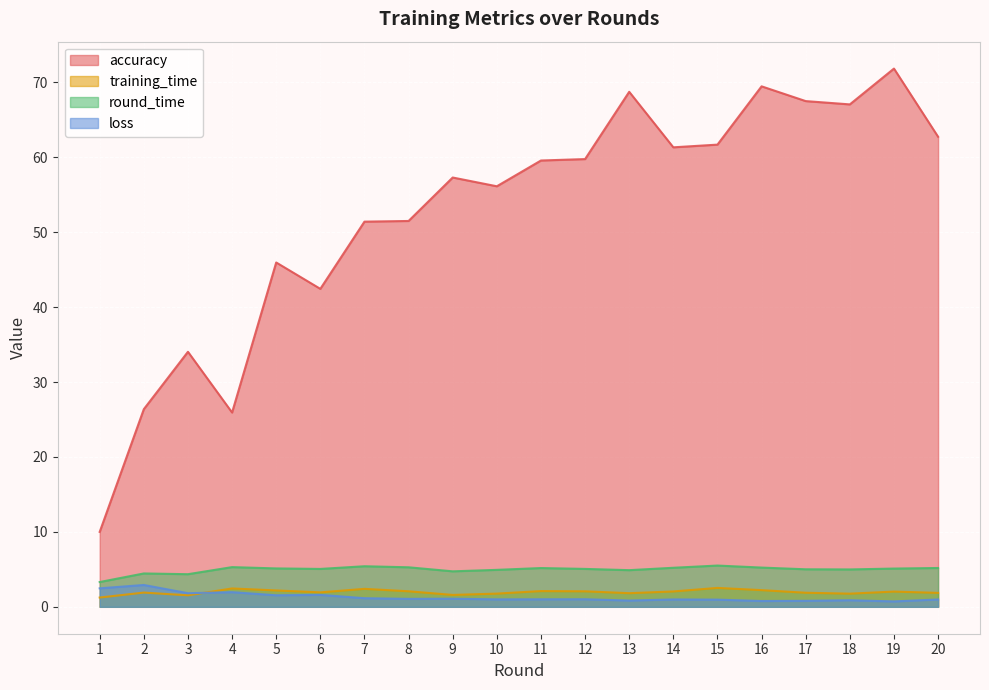

What is the average value of the training_time series?

2.0